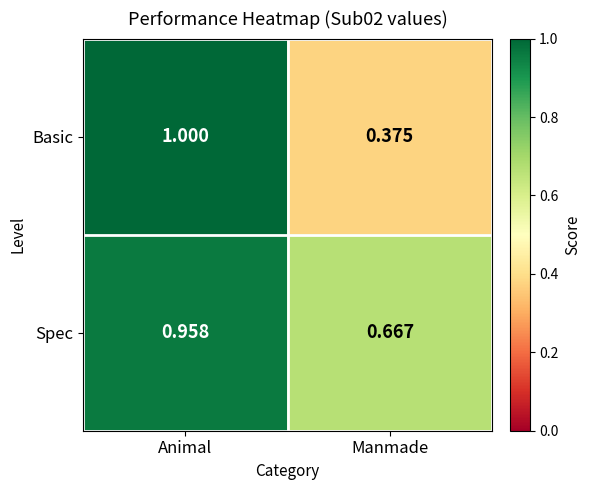

Is the value of Spec at Manmade greater than the value of Basic at Animal?

No